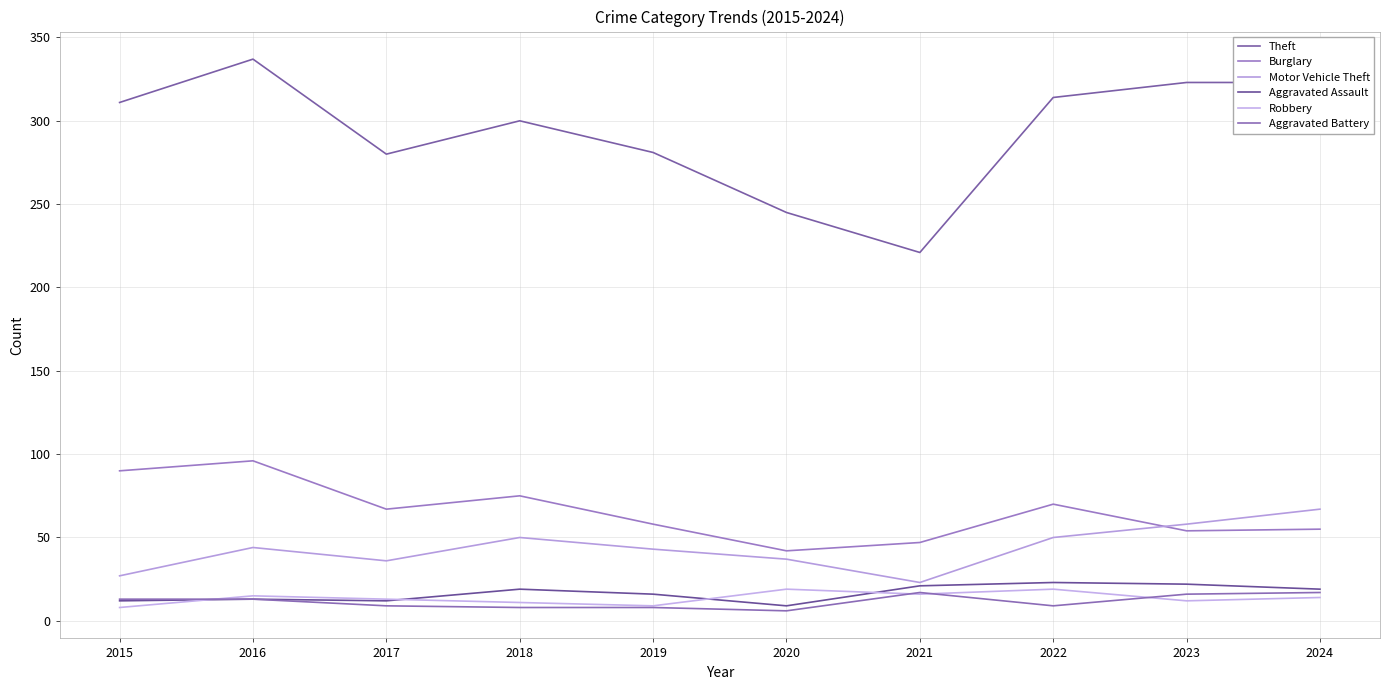

At how many categories does at least one series exceed 254?

8